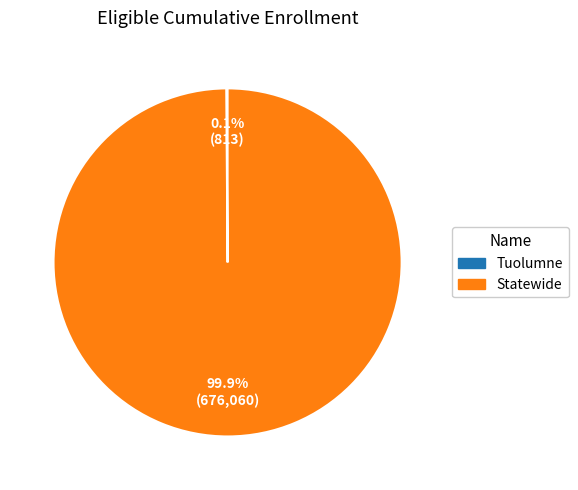

What percentage is NOT represented by Statewide?

0.1%